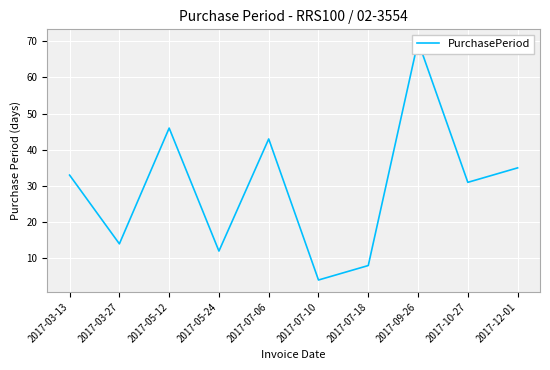

How many lines are shown in the chart?

1